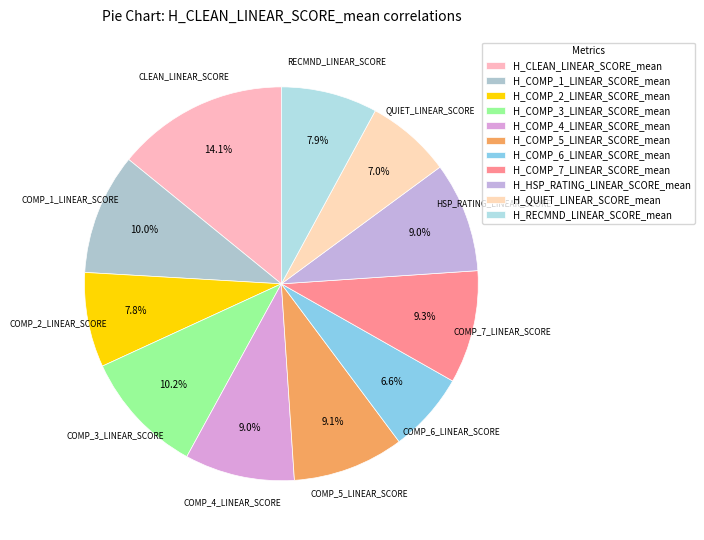

To the nearest percent, what percentage of the pie is H_COMP_3_LINEAR_SCORE_mean?

10%